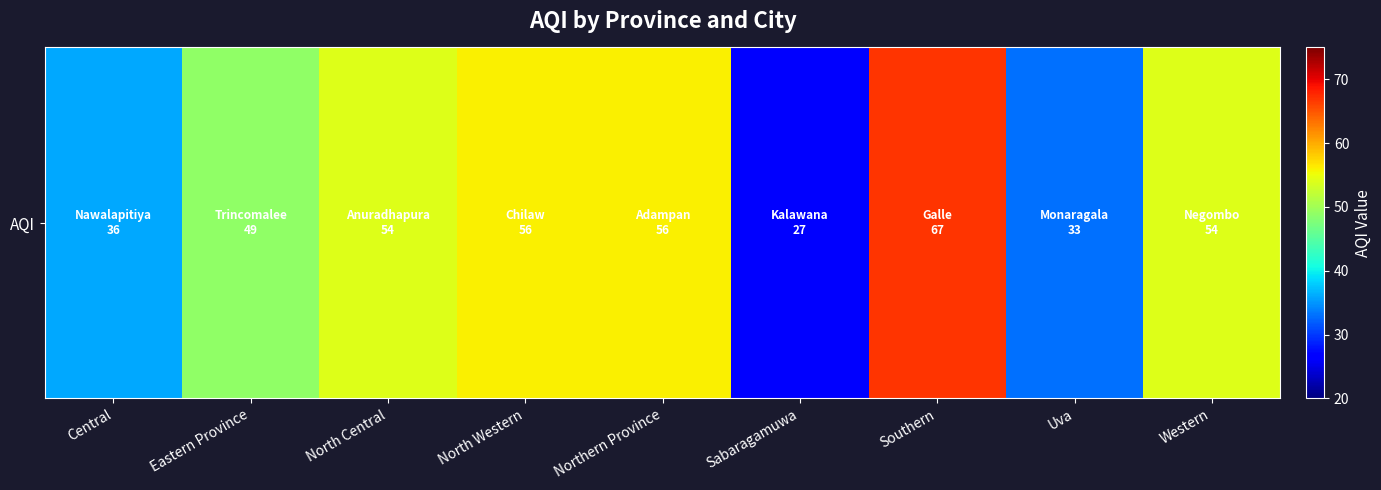

How many distinct data groups are displayed?

1